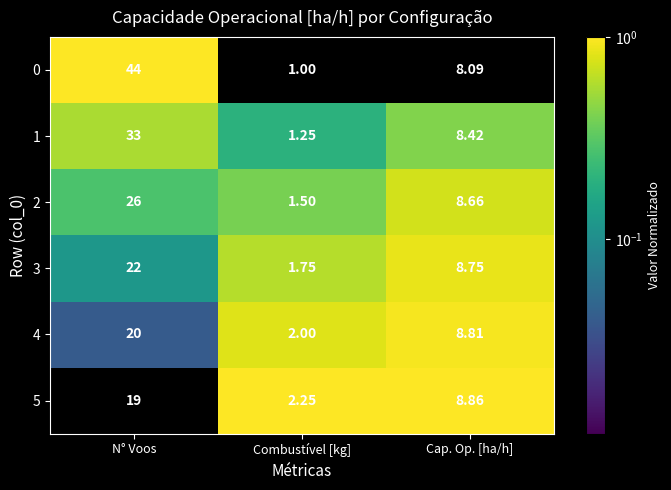

List the labels in order of 1 value, smallest first.

Combustível [kg], Cap. Op. [ha/h], N° Voos